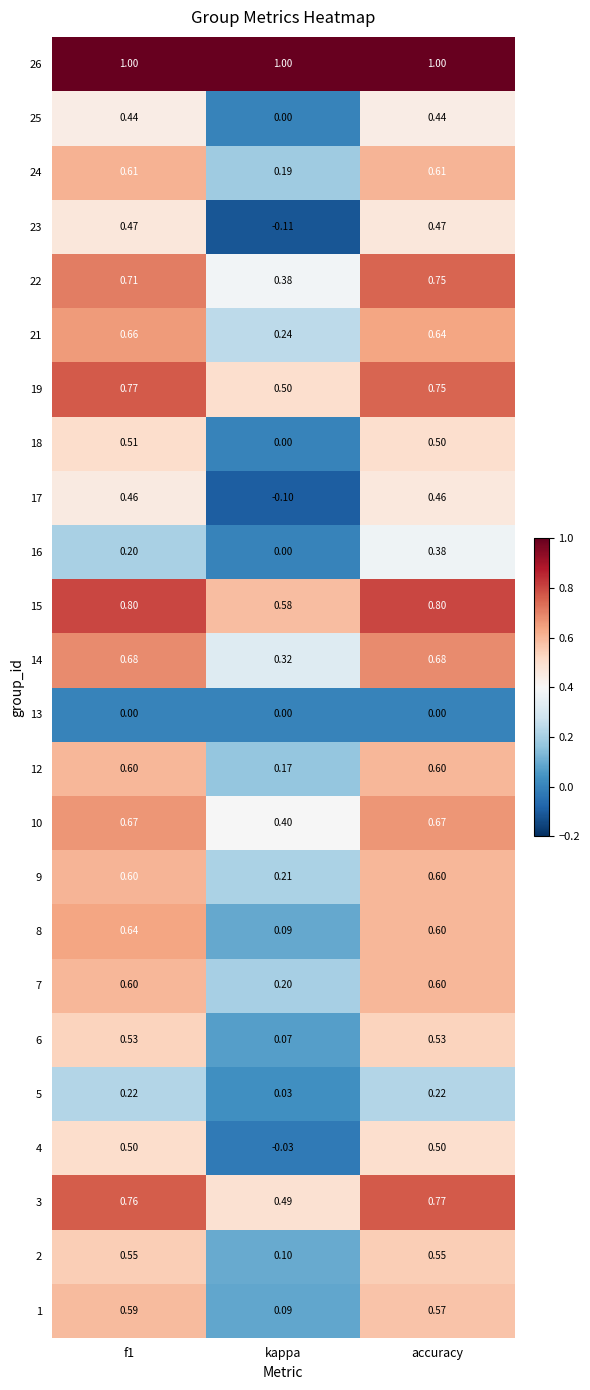

Which category has the lowest value in the 22 series?

kappa